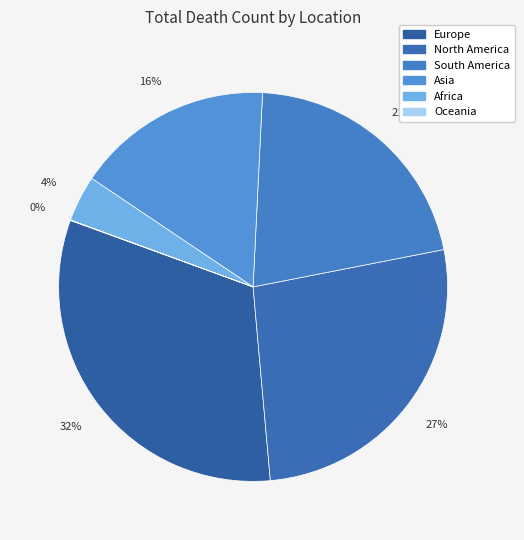

Count the number of slices in the pie.

6